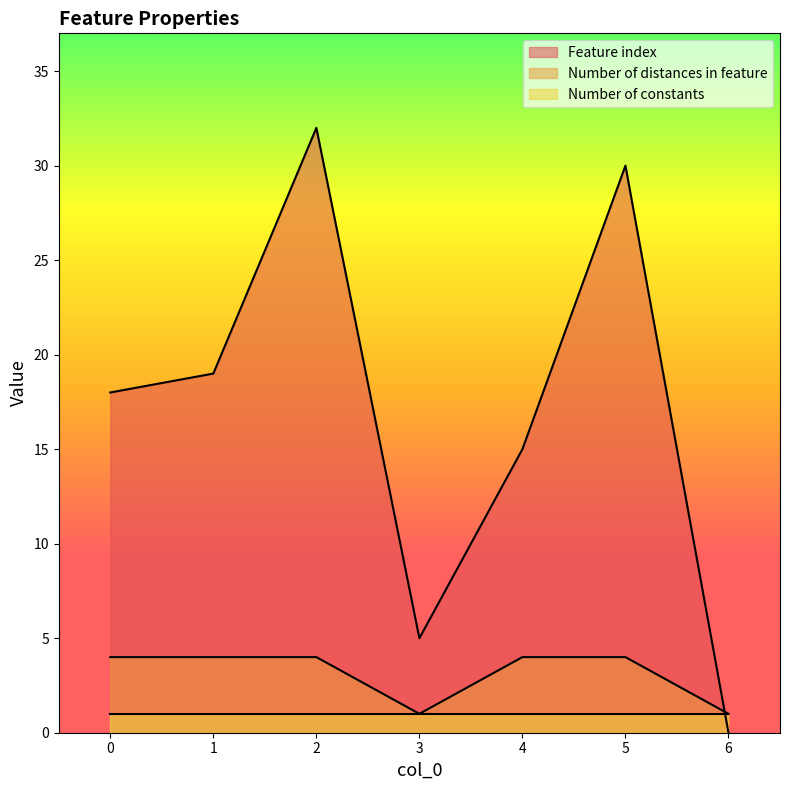

Rank the categories by Feature index value from highest to lowest.

2, 5, 1, 0, 4, 3, 6